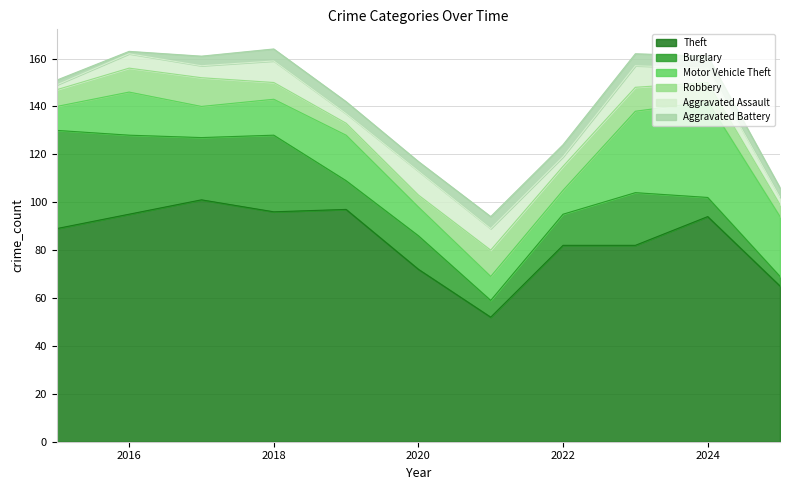

In Aggravated Assault, how many points are lower than both neighbors (excluding endpoints)?

3